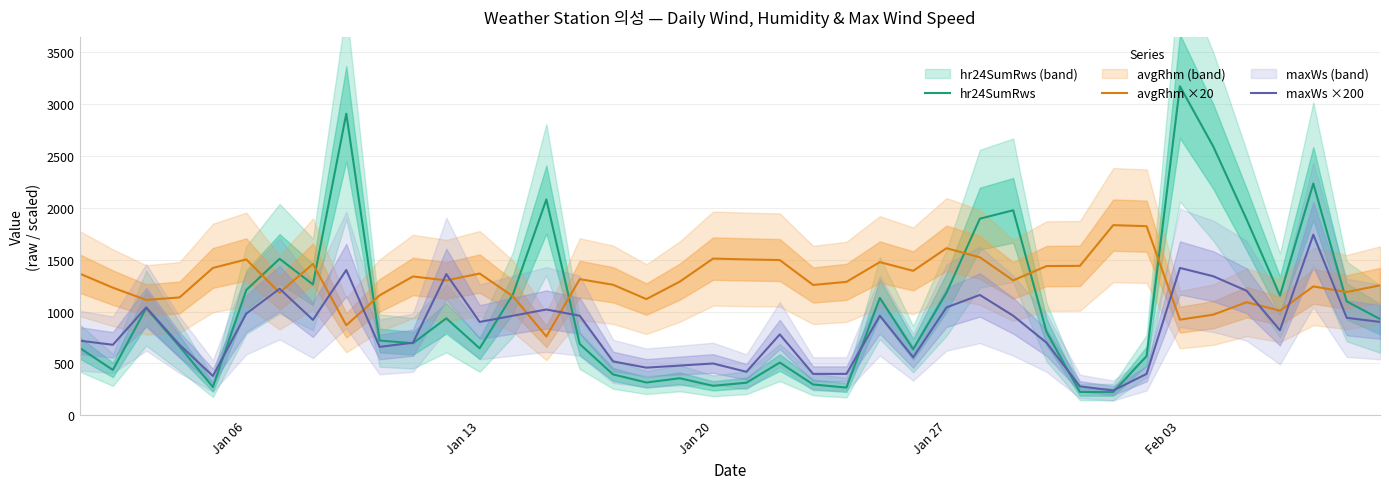

What is the highest value of the maxWs ×200 series?

1740.0